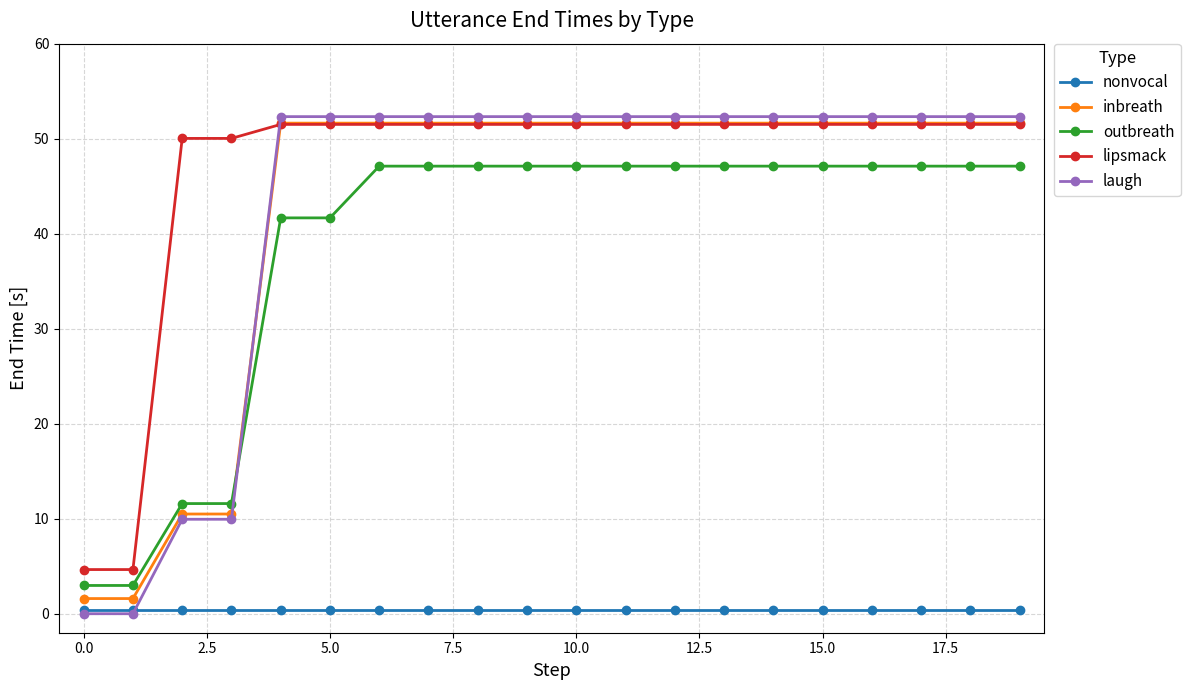

Which series has the largest range (max minus min)?

laugh